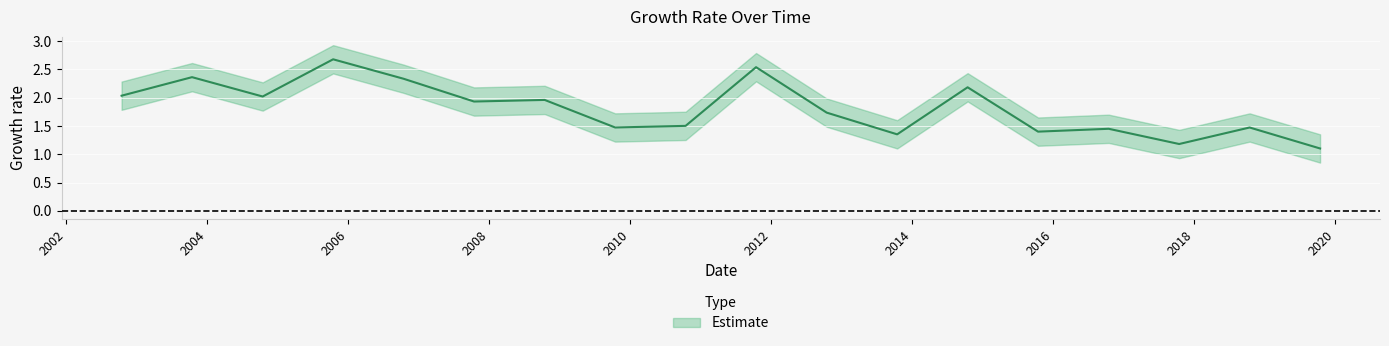

Is it true that the value at 2007-10-15 is 1.9?

True